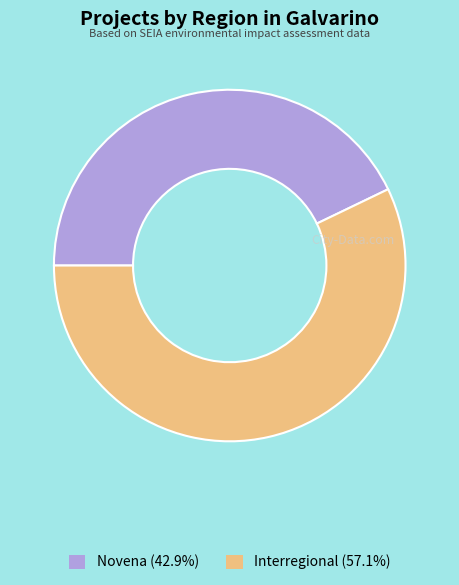

Is Interregional (57.1%) the majority of the pie?

Yes